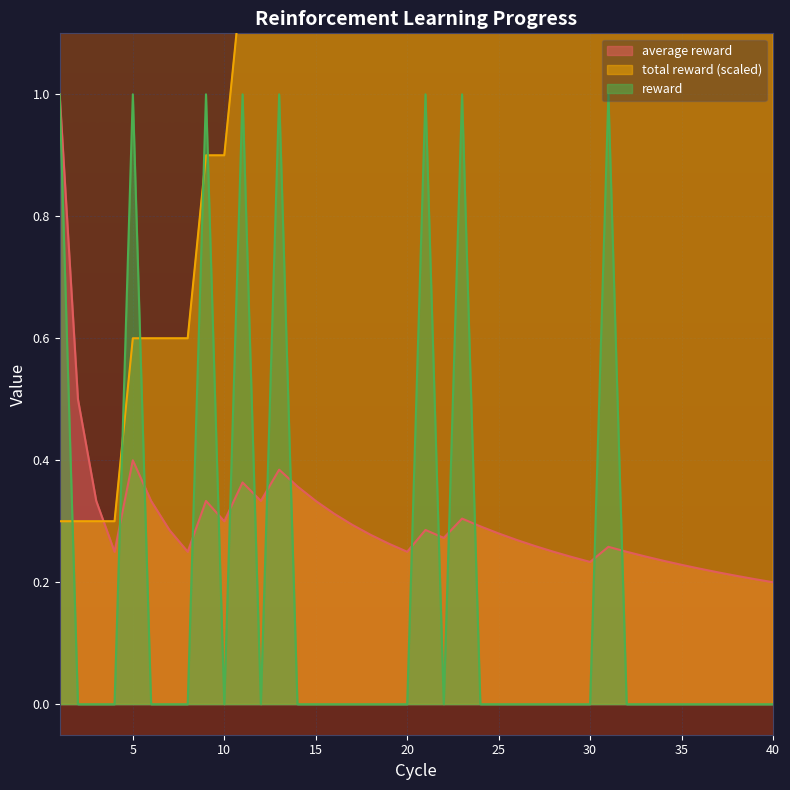

Reading right to left, list all the values displayed in this chart.

average reward: 40=0.2	39=0.2	38=0.2	37=0.2	36=0.2	35=0.2	34=0.2	33=0.2	32=0.2	31=0.3	30=0.2	29=0.2	28=0.2	27=0.3	26=0.3	25=0.3	24=0.3	23=0.3	22=0.3	21=0.3	20=0.2	19=0.3	18=0.3	17=0.3	16=0.3	15=0.3	14=0.4	13=0.4	12=0.3	11=0.4	10=0.3	9=0.3	8=0.2	7=0.3	6=0.3	5=0.4	4=0.2	3=0.3	2=0.5	1=1.0
total reward: 40=2.4	39=2.4	38=2.4	37=2.4	36=2.4	35=2.4	34=2.4	33=2.4	32=2.4	31=2.4	30=2.1	29=2.1	28=2.1	27=2.1	26=2.1	25=2.1	24=2.1	23=2.1	22=1.8	21=1.8	20=1.5	19=1.5	18=1.5	17=1.5	16=1.5	15=1.5	14=1.5	13=1.5	12=1.2	11=1.2	10=0.9	9=0.9	8=0.6	7=0.6	6=0.6	5=0.6	4=0.3	3=0.3	2=0.3	1=0.3
reward: 40=0.0	39=0.0	38=0.0	37=0.0	36=0.0	35=0.0	34=0.0	33=0.0	32=0.0	31=1.0	30=0.0	29=0.0	28=0.0	27=0.0	26=0.0	25=0.0	24=0.0	23=1.0	22=0.0	21=1.0	20=0.0	19=0.0	18=0.0	17=0.0	16=0.0	15=0.0	14=0.0	13=1.0	12=0.0	11=1.0	10=0.0	9=1.0	8=0.0	7=0.0	6=0.0	5=1.0	4=0.0	3=0.0	2=0.0	1=1.0